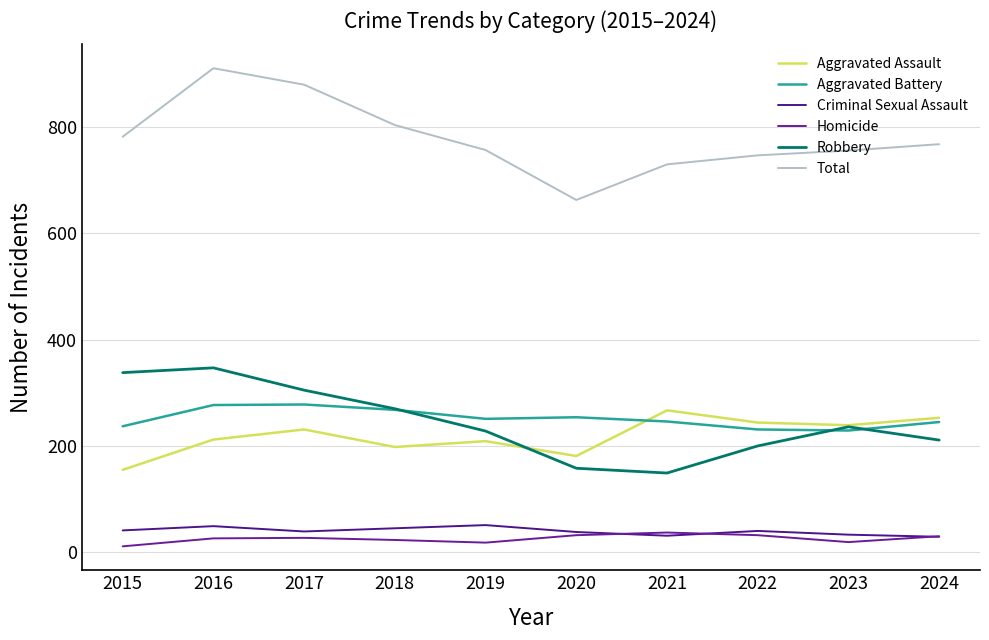

How many lines are shown in the chart?

6